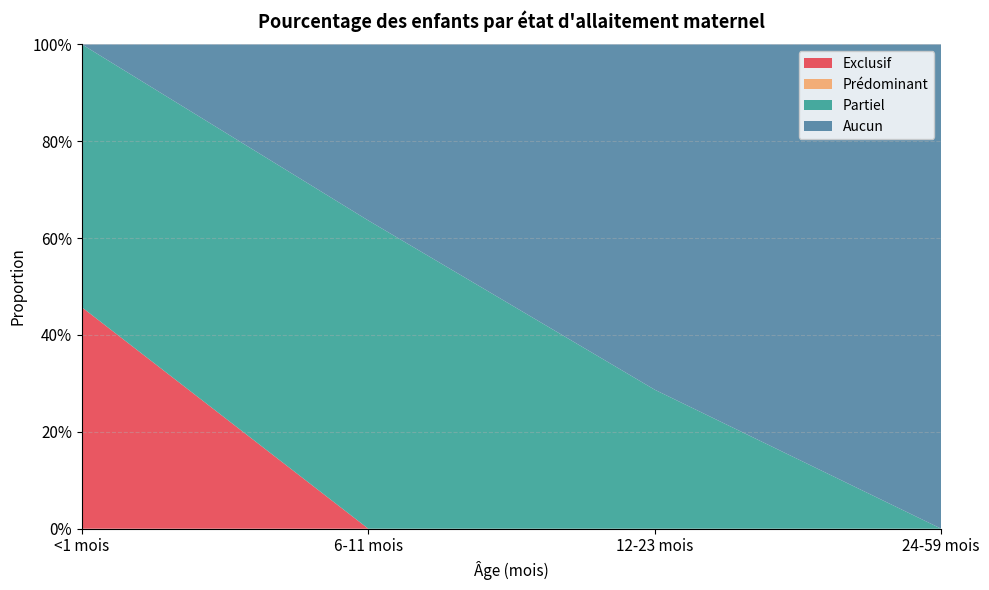

Reading left to right, what are all the values shown in this chart?

Exclusif: <1 mois=0.5	6-11 mois=0.0	12-23 mois=0.0	24-59 mois=0.0
Prédominant: <1 mois=0.0	6-11 mois=0.0	12-23 mois=0.0	24-59 mois=0.0
Partiel: <1 mois=0.5	6-11 mois=0.6	12-23 mois=0.3	24-59 mois=0.0
Aucun: <1 mois=0.0	6-11 mois=0.4	12-23 mois=0.7	24-59 mois=1.0